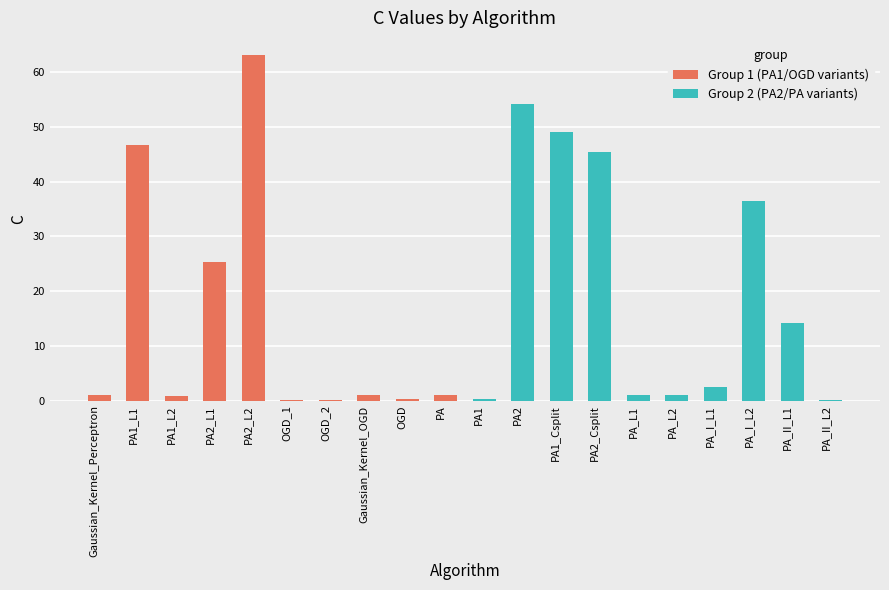

List the series in order of their peak value, highest first.

Group 1 (PA1/OGD variants), Group 2 (PA2/PA variants)